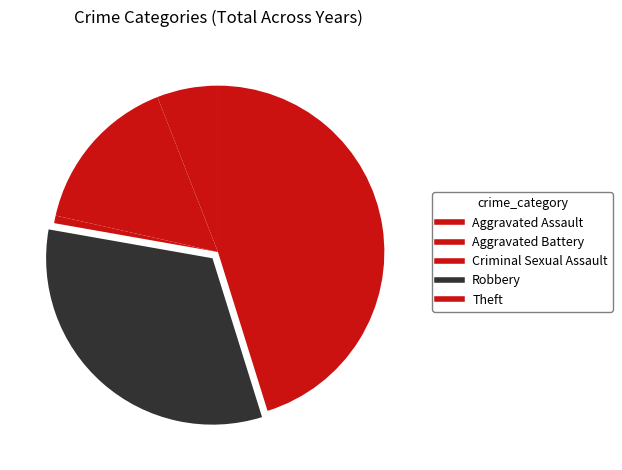

Which slice is the smallest?

Criminal Sexual Assault